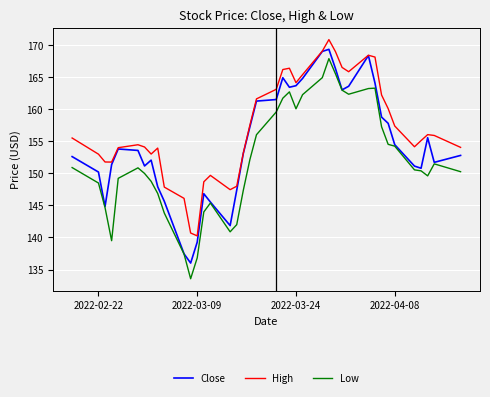

True or false: High and Low cross at least once.

False